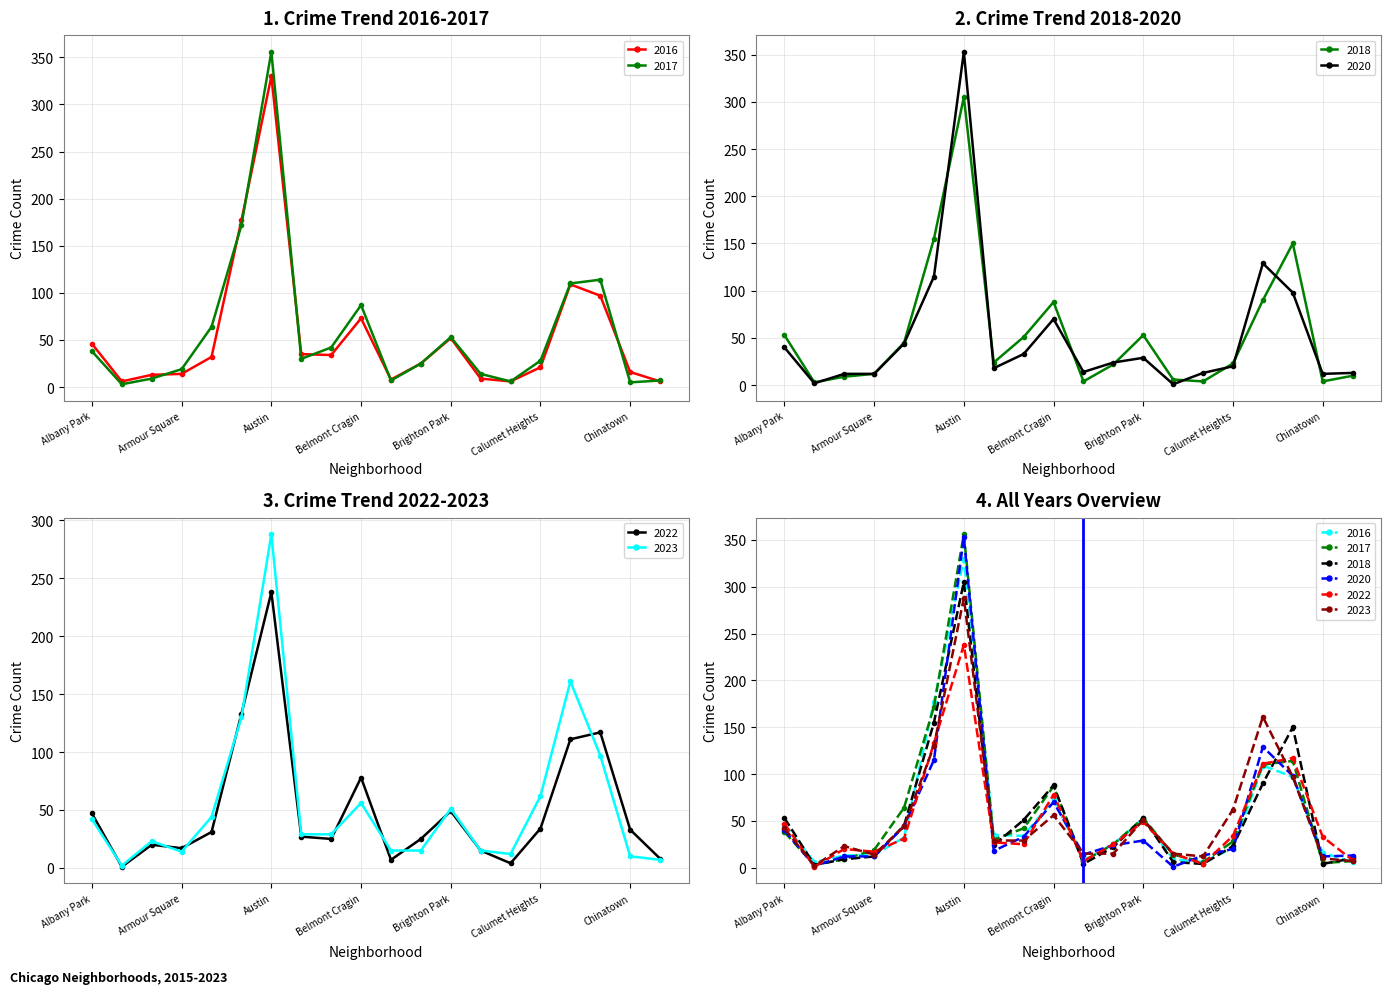

Which series ends up on top after the final intersection of 2017 and 2023?

2023